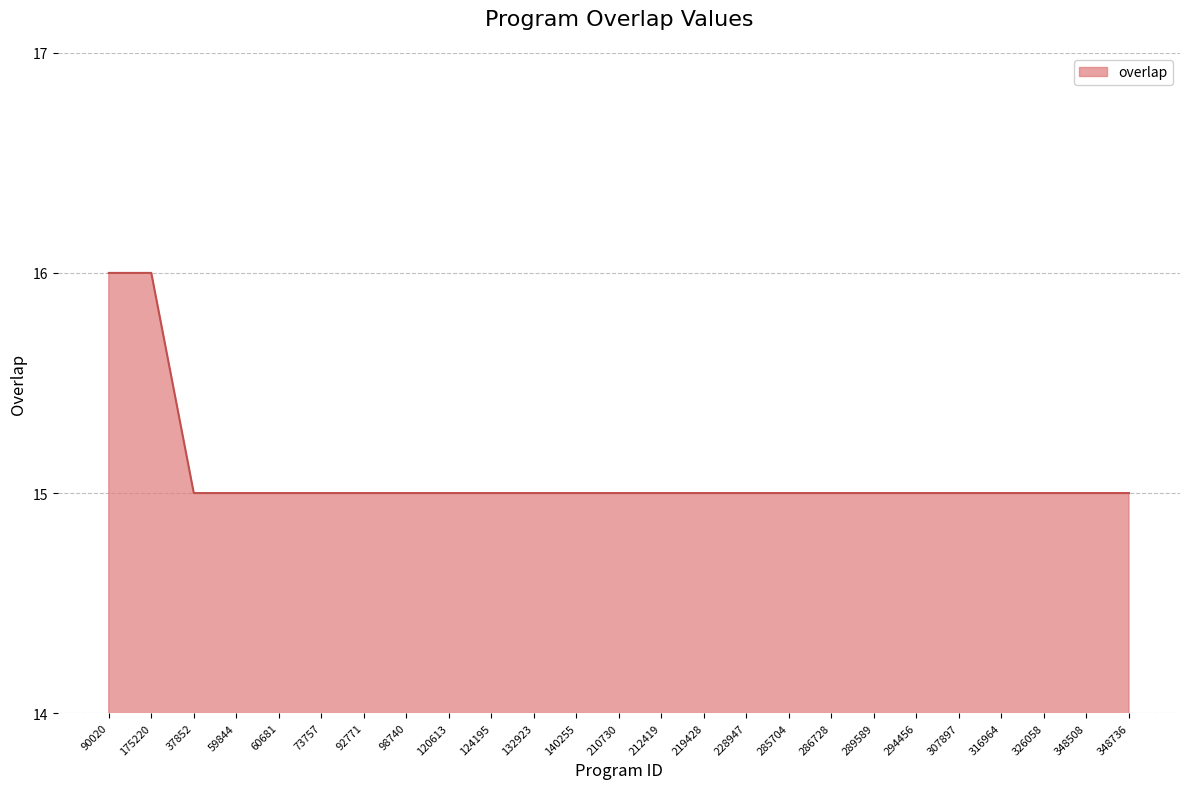

What is the smallest value displayed?

15